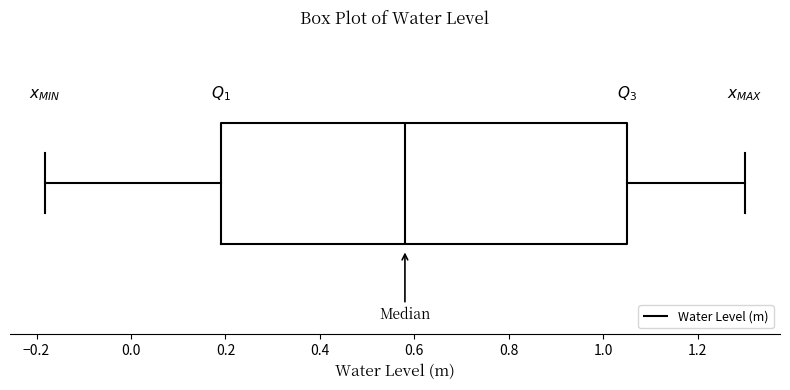

Where is the right edge of the box on the x-axis? The values are not printed on the chart, so give them approximately, as read against the axis.

1.06